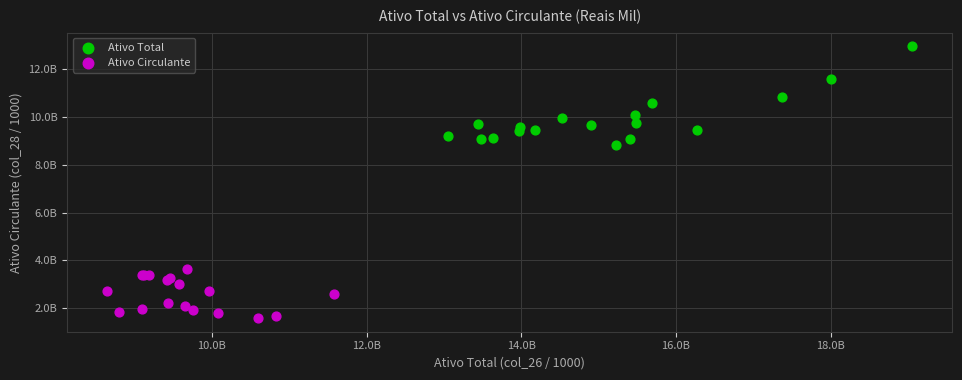

What are all the series names shown in the legend?

Ativo Total, Ativo Circulante